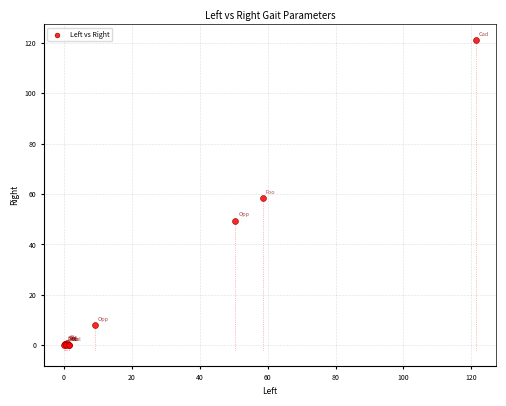

What Y value in the scatter plot is closest to 60?

58.6